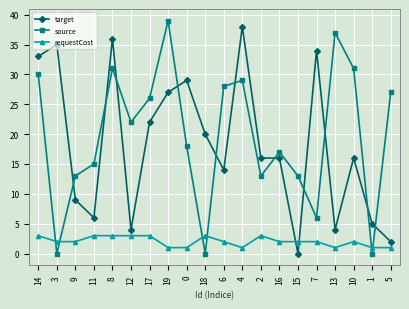

At which category is the sum across all series the highest?

8